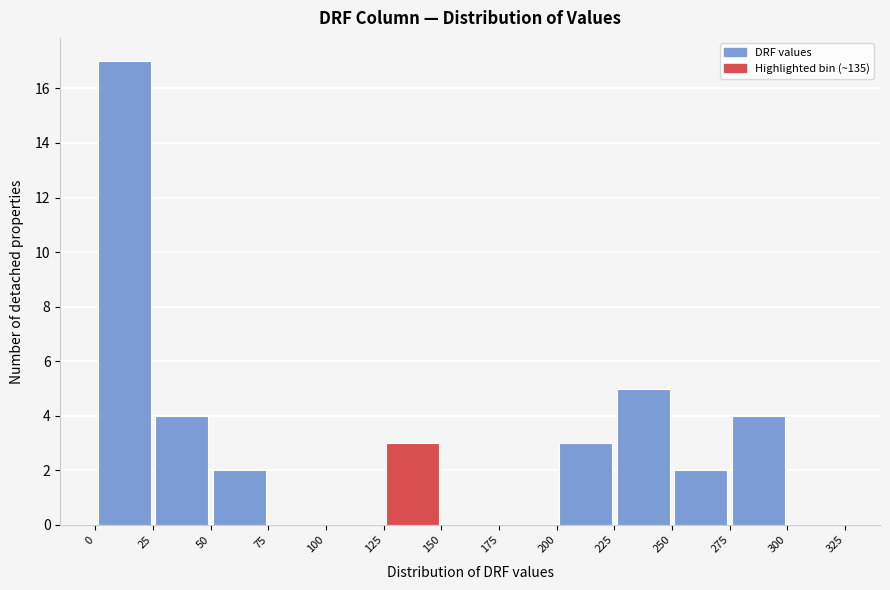

Reading left to right, transcribe this chart: for each bar, give the range it covers on the x-axis and its height. The values are not printed on the chart, so give them approximately, as read against the axis.

0 to 25: 17
25 to 50: 4
50 to 75: 2
75 to 100: 0
100 to 125: 0
125 to 150: 3
150 to 175: 0
175 to 200: 0
200 to 225: 3
225 to 250: 5
250 to 275: 2
275 to 300: 4
300 to 325: 0